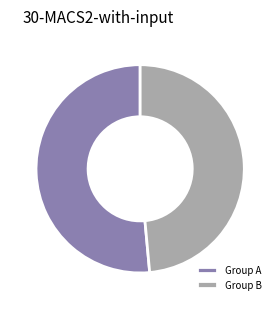

Count the number of slices in the pie.

2